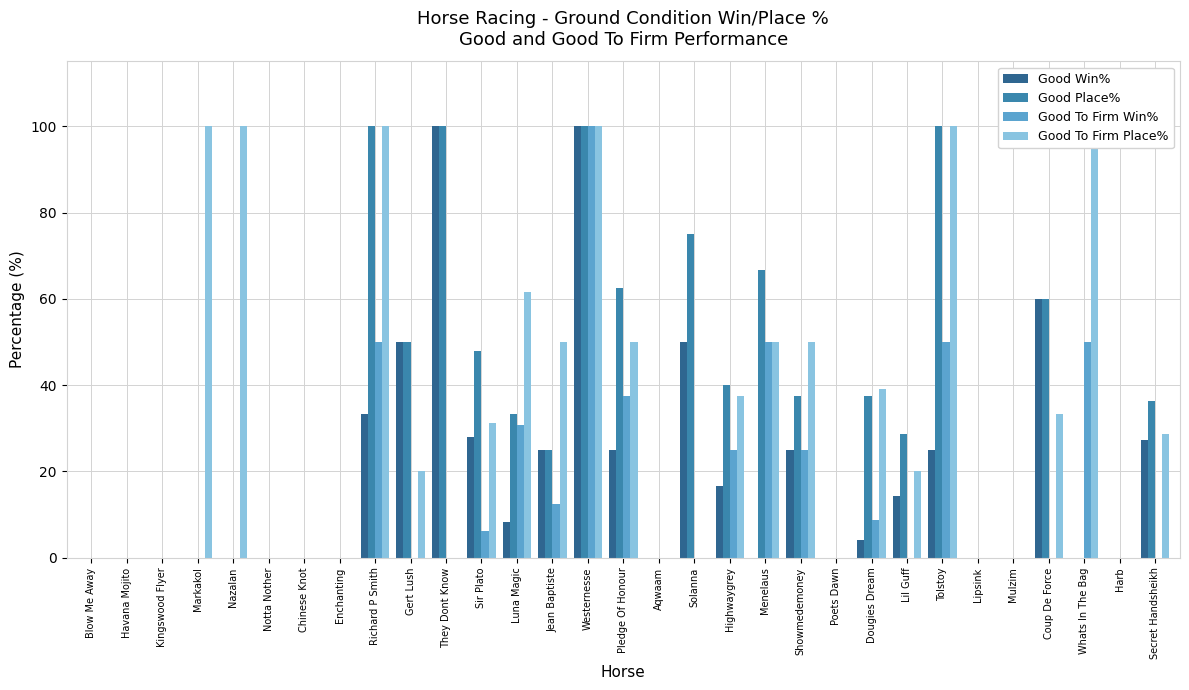

Reading right to left, what are all the values shown in this chart?

Good Win%: Secret Handsheikh=27.3	Harb=0.0	Whats In The Bag=0.0	Coup De Force=60.0	Mulzim=0.0	Lipsink=0.0	Tolstoy=25.0	Lil Guff=14.3	Dougies Dream=4.2	Poets Dawn=0.0	Showmedemoney=25.0	Menelaus=0.0	Highwaygrey=16.7	Solanna=50.0	Aqwaam=0.0	Pledge Of Honour=25.0	Westernesse=100.0	Jean Baptiste=25.0	Luna Magic=8.3	Sir Plato=28.0	They Dont Know=100.0	Gert Lush=50.0	Richard P Smith=33.3	Enchanting=0.0	Chinese Knot=0.0	Notta Nother=0.0	Nazalan=0.0	Markakol=0.0	Kingswood Flyer=0.0	Havana Mojito=0.0	Blow Me Away=0.0
Good Place%: Secret Handsheikh=36.4	Harb=0.0	Whats In The Bag=0.0	Coup De Force=60.0	Mulzim=0.0	Lipsink=0.0	Tolstoy=100.0	Lil Guff=28.6	Dougies Dream=37.5	Poets Dawn=0.0	Showmedemoney=37.5	Menelaus=66.7	Highwaygrey=40.0	Solanna=75.0	Aqwaam=0.0	Pledge Of Honour=62.5	Westernesse=100.0	Jean Baptiste=25.0	Luna Magic=33.3	Sir Plato=48.0	They Dont Know=100.0	Gert Lush=50.0	Richard P Smith=100.0	Enchanting=0.0	Chinese Knot=0.0	Notta Nother=0.0	Nazalan=0.0	Markakol=0.0	Kingswood Flyer=0.0	Havana Mojito=0.0	Blow Me Away=0.0
Good To Firm Win%: Secret Handsheikh=0.0	Harb=0.0	Whats In The Bag=50.0	Coup De Force=0.0	Mulzim=0.0	Lipsink=0.0	Tolstoy=50.0	Lil Guff=0.0	Dougies Dream=8.7	Poets Dawn=0.0	Showmedemoney=25.0	Menelaus=50.0	Highwaygrey=25.0	Solanna=0.0	Aqwaam=0.0	Pledge Of Honour=37.5	Westernesse=100.0	Jean Baptiste=12.5	Luna Magic=30.8	Sir Plato=6.2	They Dont Know=0.0	Gert Lush=0.0	Richard P Smith=50.0	Enchanting=0.0	Chinese Knot=0.0	Notta Nother=0.0	Nazalan=0.0	Markakol=0.0	Kingswood Flyer=0.0	Havana Mojito=0.0	Blow Me Away=0.0
Good To Firm Place%: Secret Handsheikh=28.6	Harb=0.0	Whats In The Bag=100.0	Coup De Force=33.3	Mulzim=0.0	Lipsink=0.0	Tolstoy=100.0	Lil Guff=20.0	Dougies Dream=39.1	Poets Dawn=0.0	Showmedemoney=50.0	Menelaus=50.0	Highwaygrey=37.5	Solanna=0.0	Aqwaam=0.0	Pledge Of Honour=50.0	Westernesse=100.0	Jean Baptiste=50.0	Luna Magic=61.5	Sir Plato=31.2	They Dont Know=0.0	Gert Lush=20.0	Richard P Smith=100.0	Enchanting=0.0	Chinese Knot=0.0	Notta Nother=0.0	Nazalan=100.0	Markakol=100.0	Kingswood Flyer=0.0	Havana Mojito=0.0	Blow Me Away=0.0